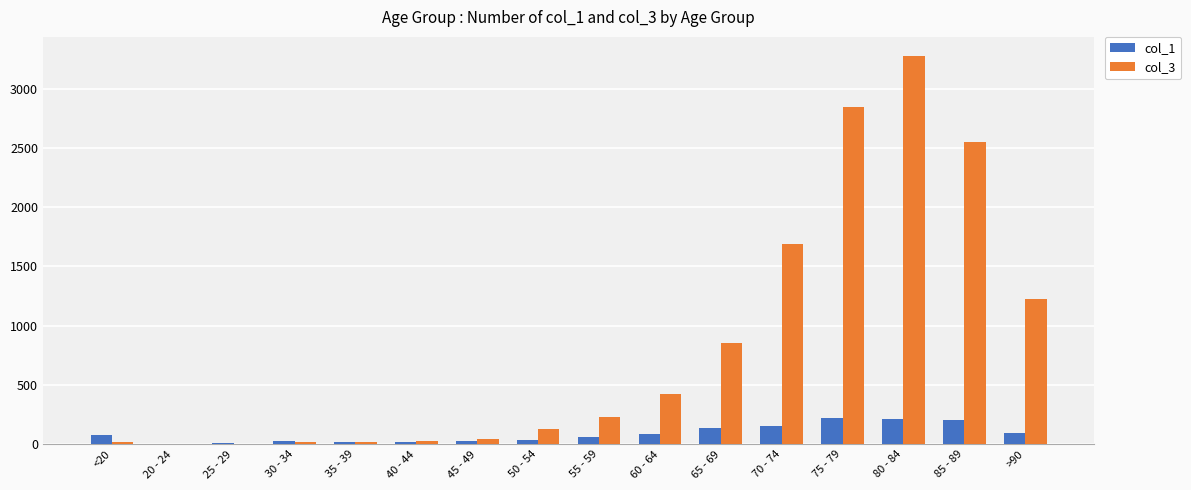

At which category is the sum across all series the highest?

80 - 84